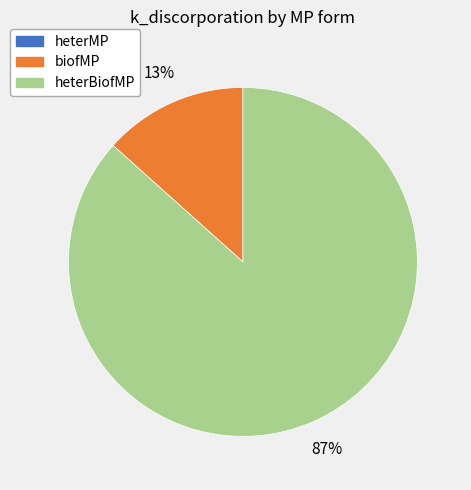

Is there any slice that represents more than half of the pie?

Yes